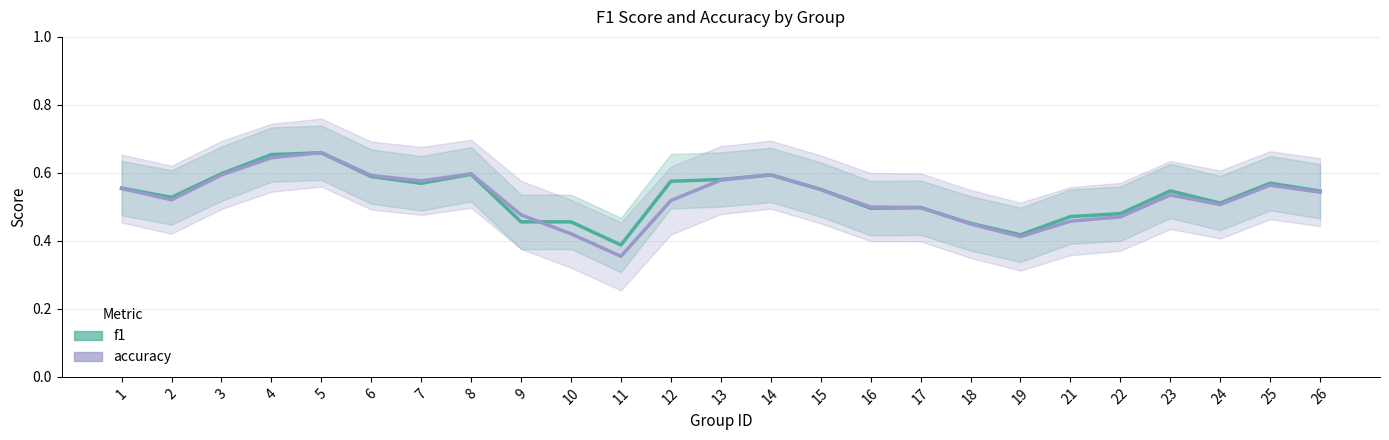

At which category does the chart reach its minimum across all series?

11